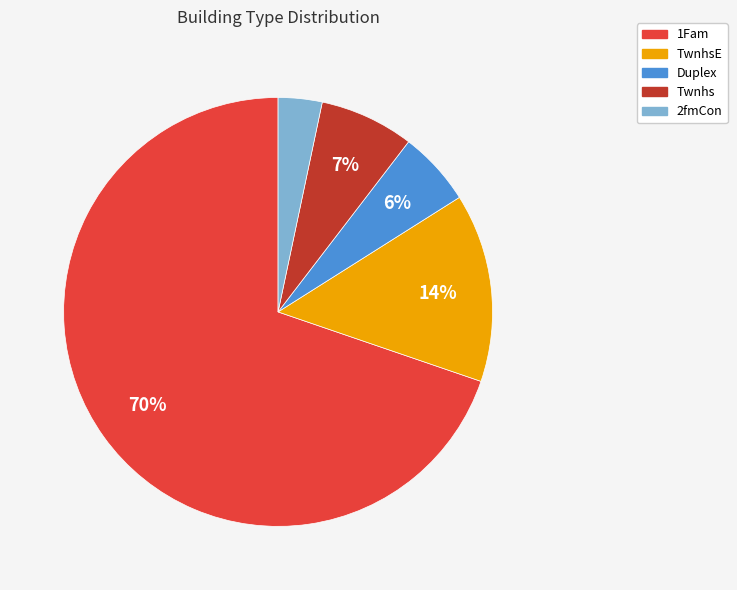

Is there a majority slice in this chart?

Yes